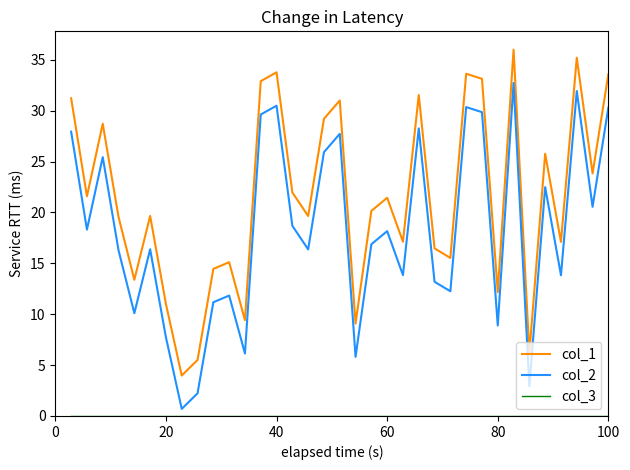

True or false: col_2 has more than 0 interior local peaks.

True